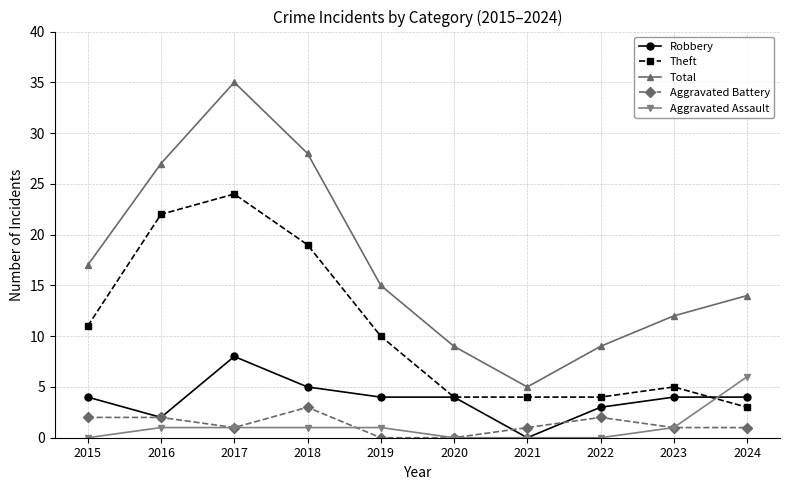

True or false: Aggravated Battery and Total intersect in this chart.

False